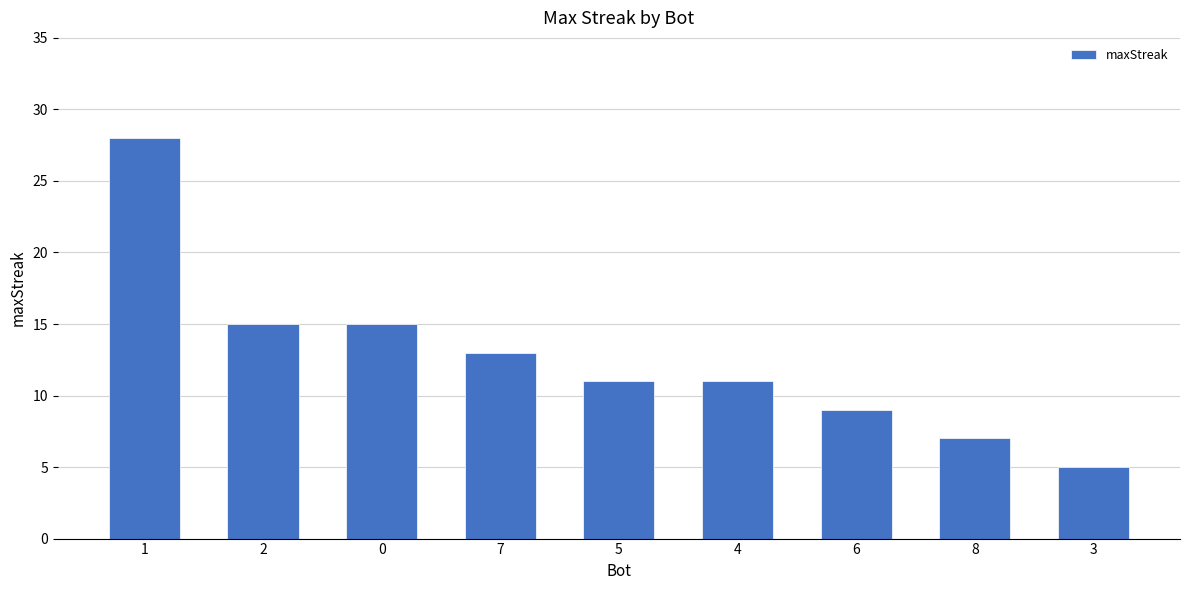

What is the difference between the maximum and minimum values?

23